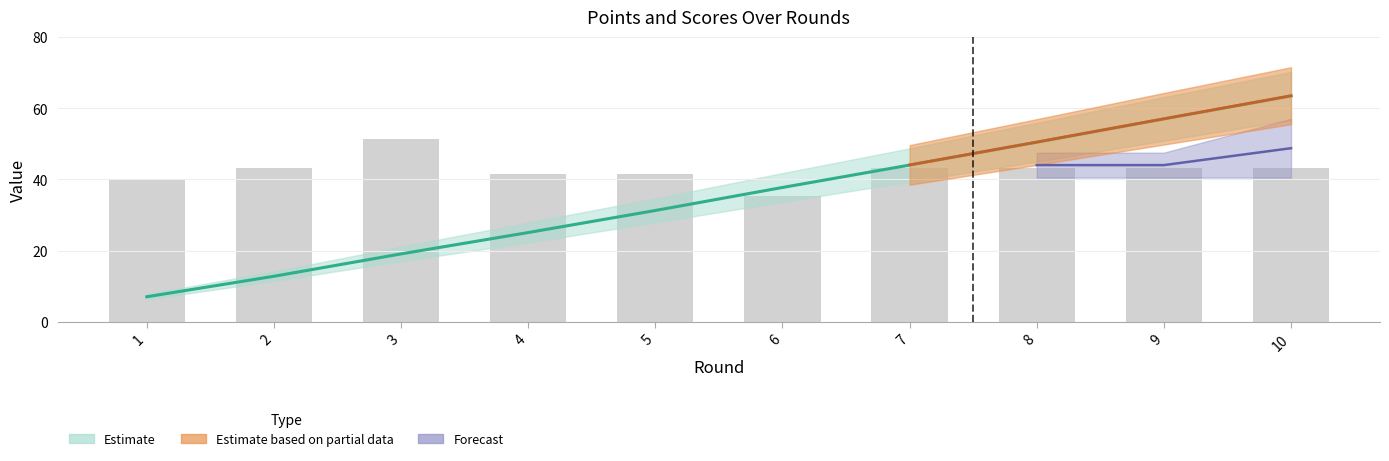

Read the C_A value at 2.

43.2